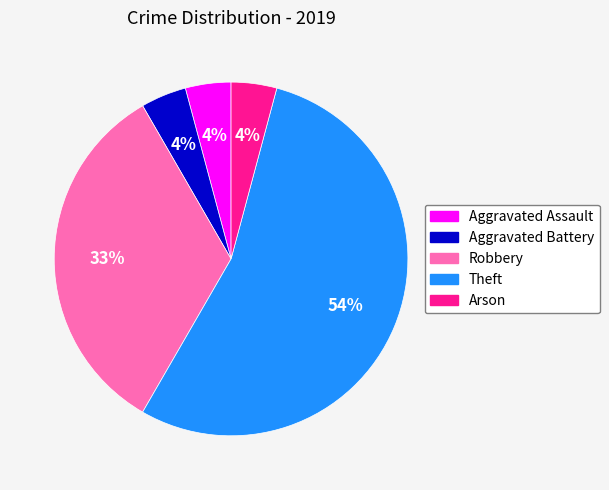

To the nearest percent, what is the difference between the Theft and Robbery slice percentages?

21%